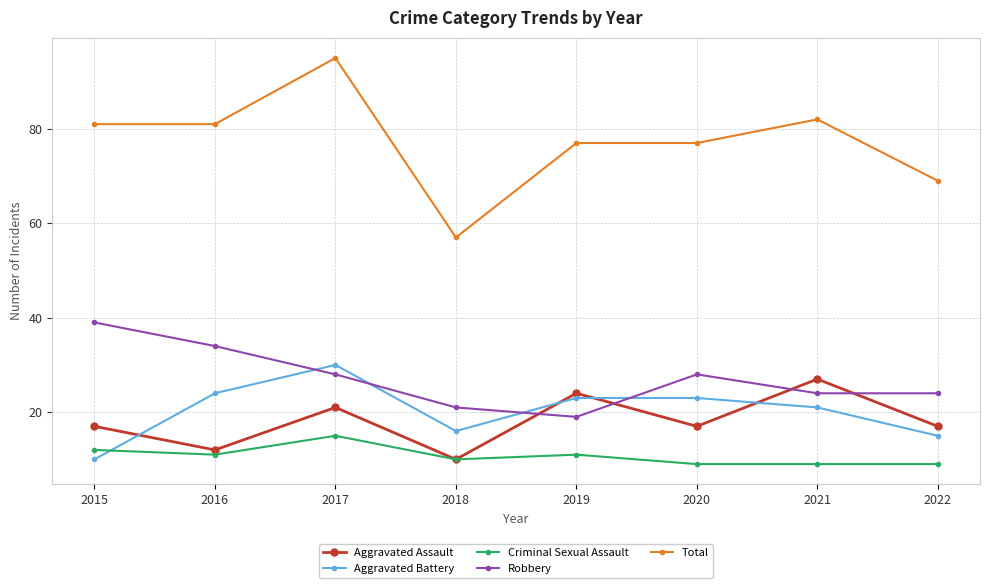

Which category has the highest value across all series?

2017